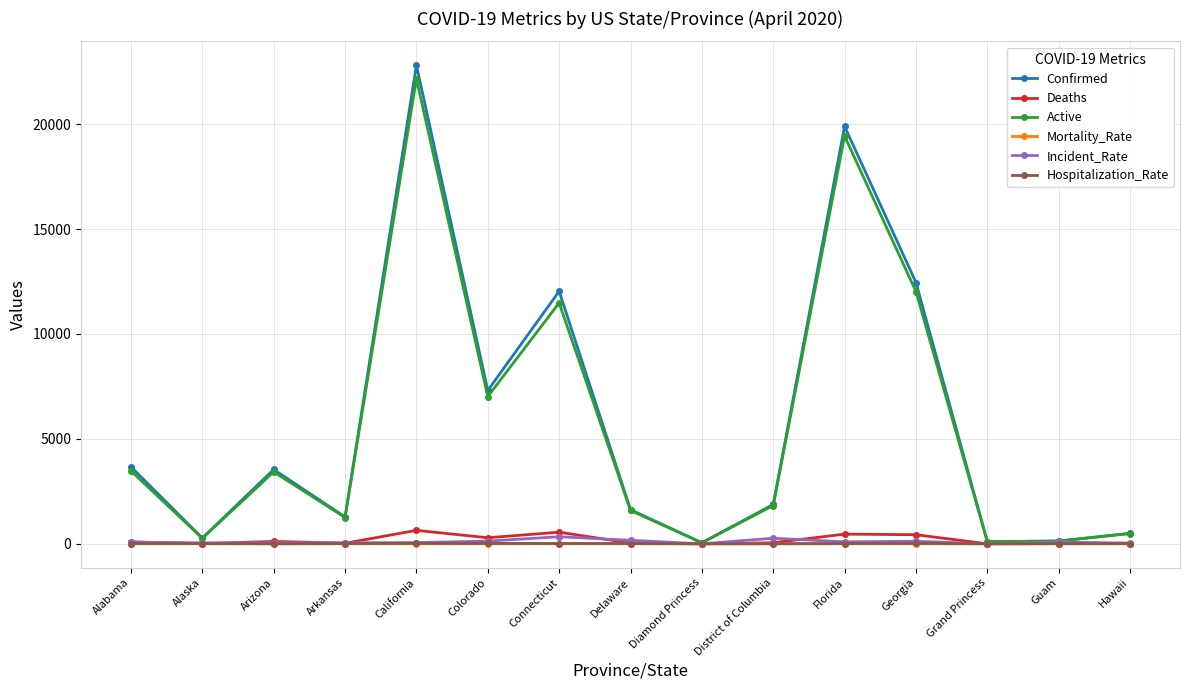

At which category does the chart reach its peak across all series?

California